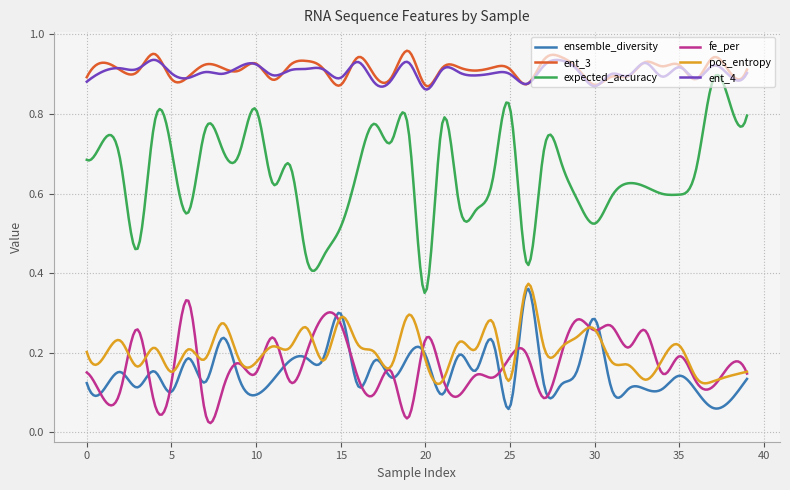

How many lines are shown in the chart?

6